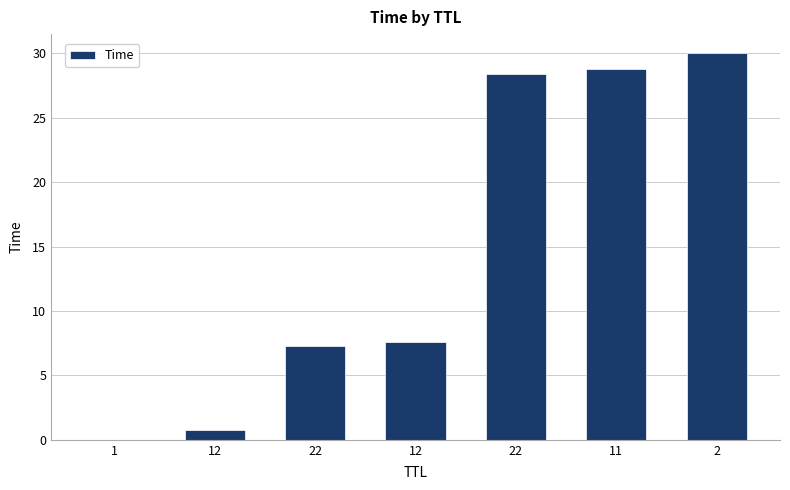

Reading left to right, list all the values displayed in this chart.

0.0	0.8	7.3	7.6	28.4	28.8	30.0